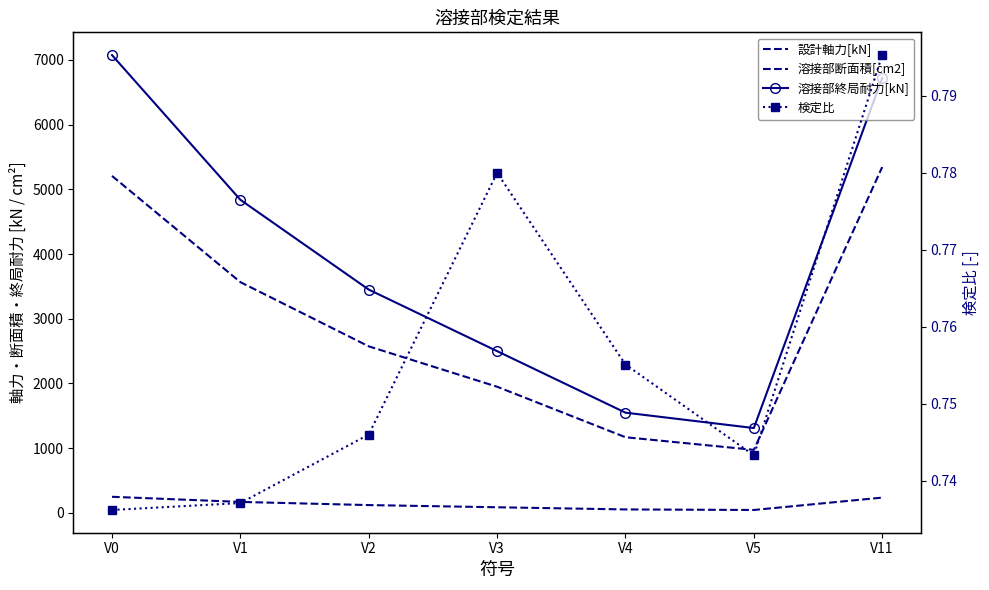

The 検定比 series shows 0.7 at V2. True or false?

True